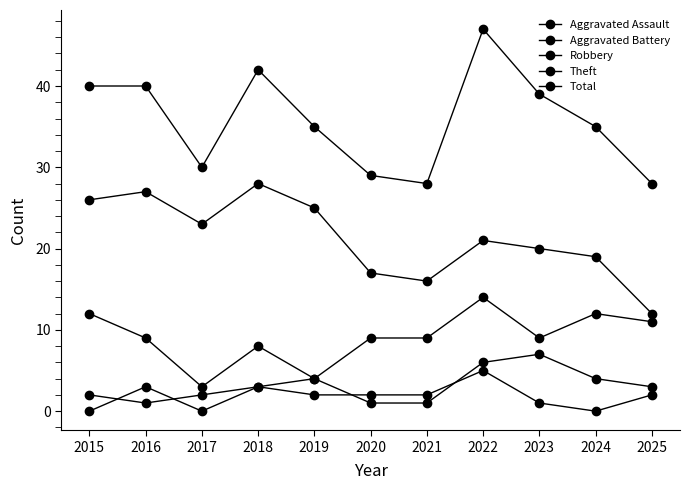

At which label does Aggravated Assault first exceed 2?

2016